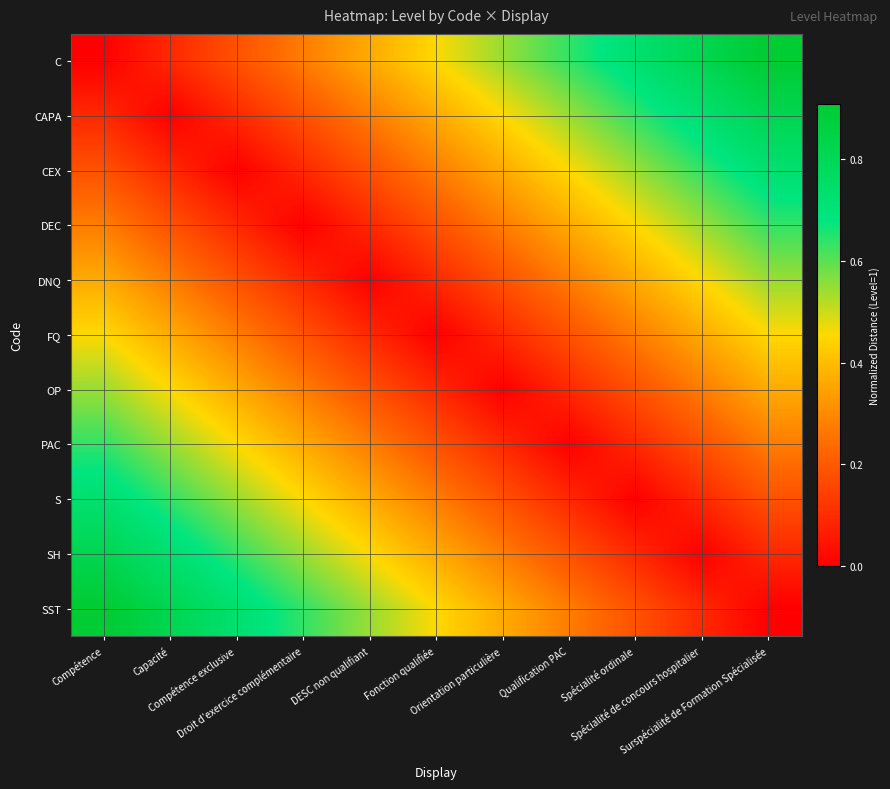

Reading left to right, what are all the values shown in this chart?

C: Compétence=0.0	Capacité=0.1	Compétence exclusive=0.2	Droit d’exercice complémentaire=0.3	DESC non qualifiant=0.4	Fonction qualifiée=0.5	Orientation particulière=0.5	Qualification PAC=0.6	Spécialité ordinale=0.7	Spécialité de concours hospitalier=0.8	Surspécialité de Formation Spécialisée=0.9
CAPA: Compétence=0.1	Capacité=0.0	Compétence exclusive=0.1	Droit d’exercice complémentaire=0.2	DESC non qualifiant=0.3	Fonction qualifiée=0.4	Orientation particulière=0.5	Qualification PAC=0.5	Spécialité ordinale=0.6	Spécialité de concours hospitalier=0.7	Surspécialité de Formation Spécialisée=0.8
CEX: Compétence=0.2	Capacité=0.1	Compétence exclusive=0.0	Droit d’exercice complémentaire=0.1	DESC non qualifiant=0.2	Fonction qualifiée=0.3	Orientation particulière=0.4	Qualification PAC=0.5	Spécialité ordinale=0.5	Spécialité de concours hospitalier=0.6	Surspécialité de Formation Spécialisée=0.7
DEC: Compétence=0.3	Capacité=0.2	Compétence exclusive=0.1	Droit d’exercice complémentaire=0.0	DESC non qualifiant=0.1	Fonction qualifiée=0.2	Orientation particulière=0.3	Qualification PAC=0.4	Spécialité ordinale=0.5	Spécialité de concours hospitalier=0.5	Surspécialité de Formation Spécialisée=0.6
DNQ: Compétence=0.4	Capacité=0.3	Compétence exclusive=0.2	Droit d’exercice complémentaire=0.1	DESC non qualifiant=0.0	Fonction qualifiée=0.1	Orientation particulière=0.2	Qualification PAC=0.3	Spécialité ordinale=0.4	Spécialité de concours hospitalier=0.5	Surspécialité de Formation Spécialisée=0.5
FQ: Compétence=0.5	Capacité=0.4	Compétence exclusive=0.3	Droit d’exercice complémentaire=0.2	DESC non qualifiant=0.1	Fonction qualifiée=0.0	Orientation particulière=0.1	Qualification PAC=0.2	Spécialité ordinale=0.3	Spécialité de concours hospitalier=0.4	Surspécialité de Formation Spécialisée=0.5
OP: Compétence=0.5	Capacité=0.5	Compétence exclusive=0.4	Droit d’exercice complémentaire=0.3	DESC non qualifiant=0.2	Fonction qualifiée=0.1	Orientation particulière=0.0	Qualification PAC=0.1	Spécialité ordinale=0.2	Spécialité de concours hospitalier=0.3	Surspécialité de Formation Spécialisée=0.4
PAC: Compétence=0.6	Capacité=0.5	Compétence exclusive=0.5	Droit d’exercice complémentaire=0.4	DESC non qualifiant=0.3	Fonction qualifiée=0.2	Orientation particulière=0.1	Qualification PAC=0.0	Spécialité ordinale=0.1	Spécialité de concours hospitalier=0.2	Surspécialité de Formation Spécialisée=0.3
S: Compétence=0.7	Capacité=0.6	Compétence exclusive=0.5	Droit d’exercice complémentaire=0.5	DESC non qualifiant=0.4	Fonction qualifiée=0.3	Orientation particulière=0.2	Qualification PAC=0.1	Spécialité ordinale=0.0	Spécialité de concours hospitalier=0.1	Surspécialité de Formation Spécialisée=0.2
SH: Compétence=0.8	Capacité=0.7	Compétence exclusive=0.6	Droit d’exercice complémentaire=0.5	DESC non qualifiant=0.5	Fonction qualifiée=0.4	Orientation particulière=0.3	Qualification PAC=0.2	Spécialité ordinale=0.1	Spécialité de concours hospitalier=0.0	Surspécialité de Formation Spécialisée=0.1
SST: Compétence=0.9	Capacité=0.8	Compétence exclusive=0.7	Droit d’exercice complémentaire=0.6	DESC non qualifiant=0.5	Fonction qualifiée=0.5	Orientation particulière=0.4	Qualification PAC=0.3	Spécialité ordinale=0.2	Spécialité de concours hospitalier=0.1	Surspécialité de Formation Spécialisée=0.0